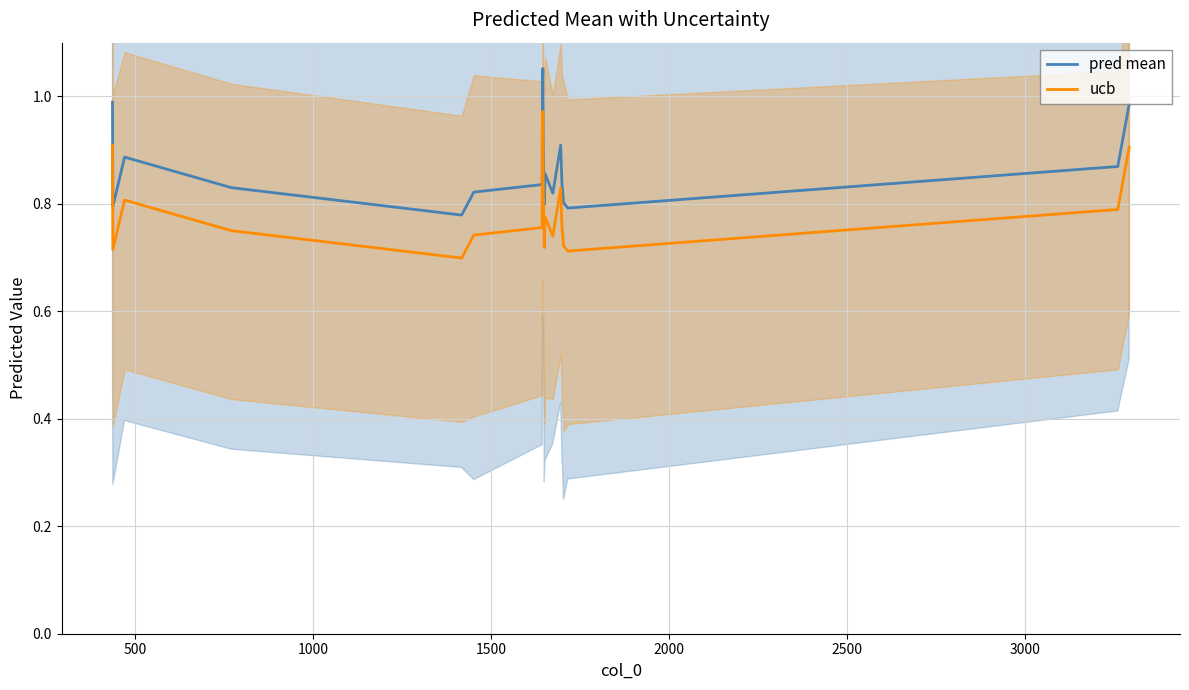

True or false: pred mean and ucb intersect in this chart.

False